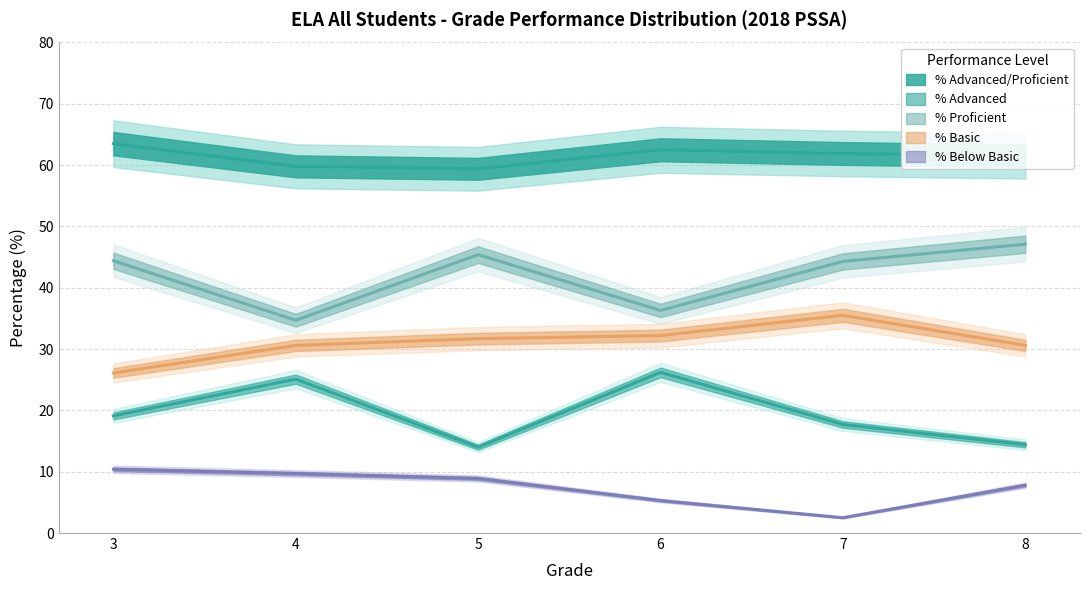

What are all the series names shown in the legend?

% Advanced/Proficient, % Advanced, % Proficient, % Basic, % Below Basic